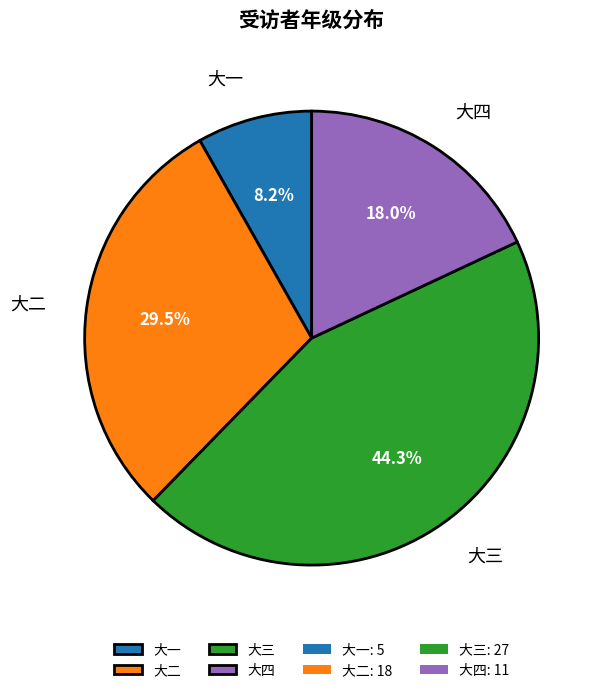

What percentage do 大三 and 大一 together represent?

52.5%